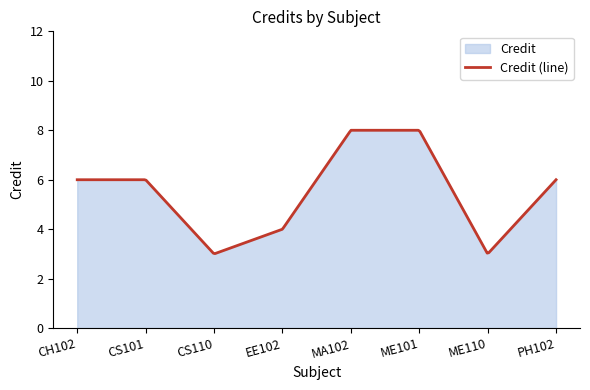

Where is the first local minimum?

CS110